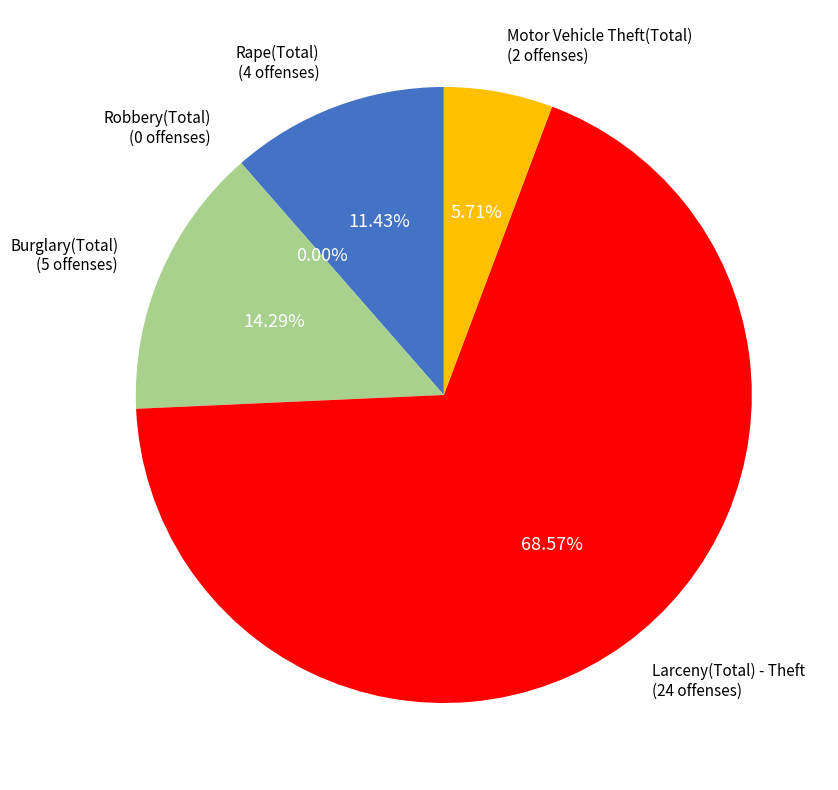

Rank the categories by value from lowest to highest.

Robbery(Total), Motor Vehicle Theft(Total), Rape(Total), Burglary(Total), Larceny(Total) - Theft